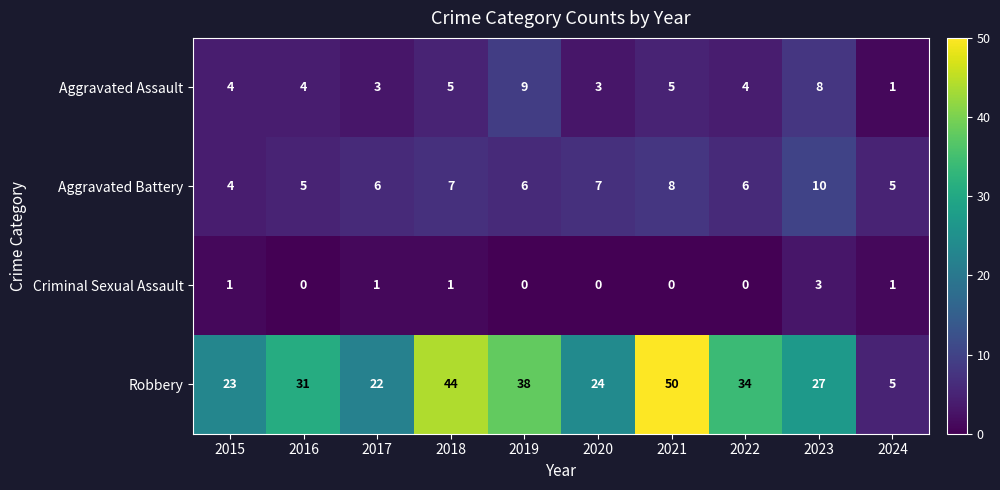

What is the difference between the maximum and second lowest values in the Aggravated Assault series?

6